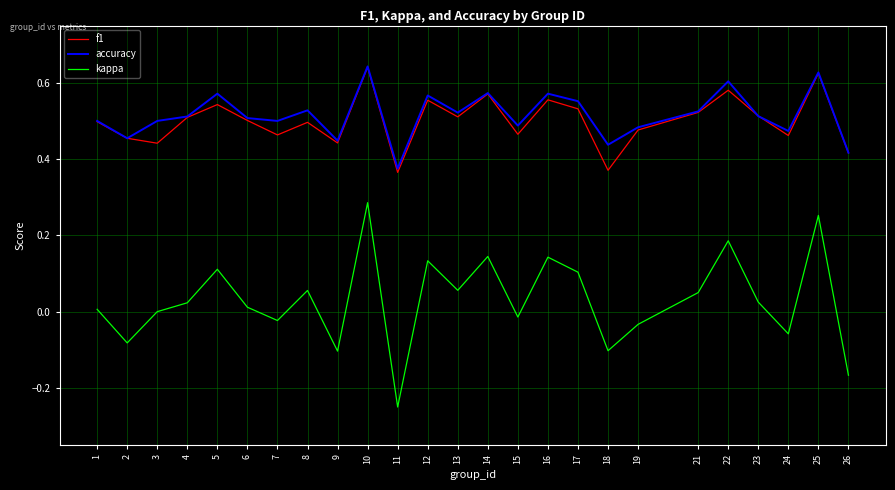

How many lines are shown in the chart?

3